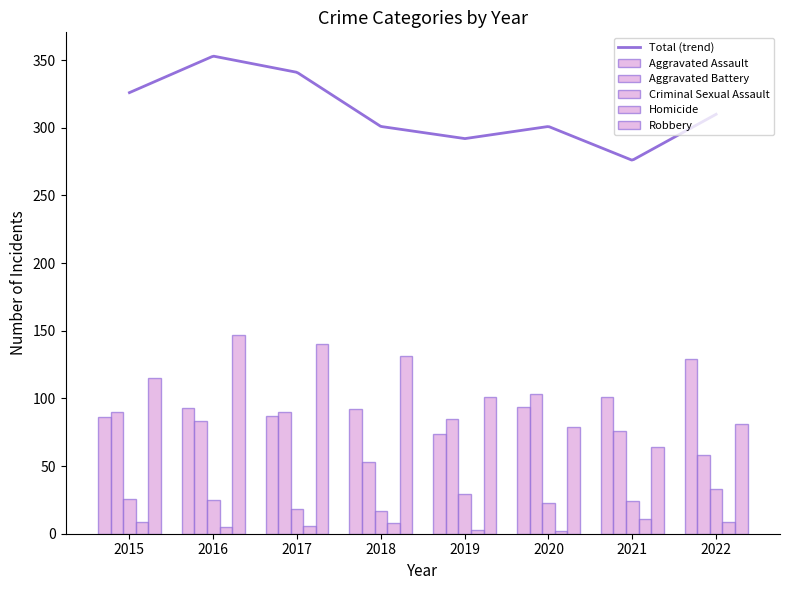

How many data points in Criminal Sexual Assault are less than 25?

4